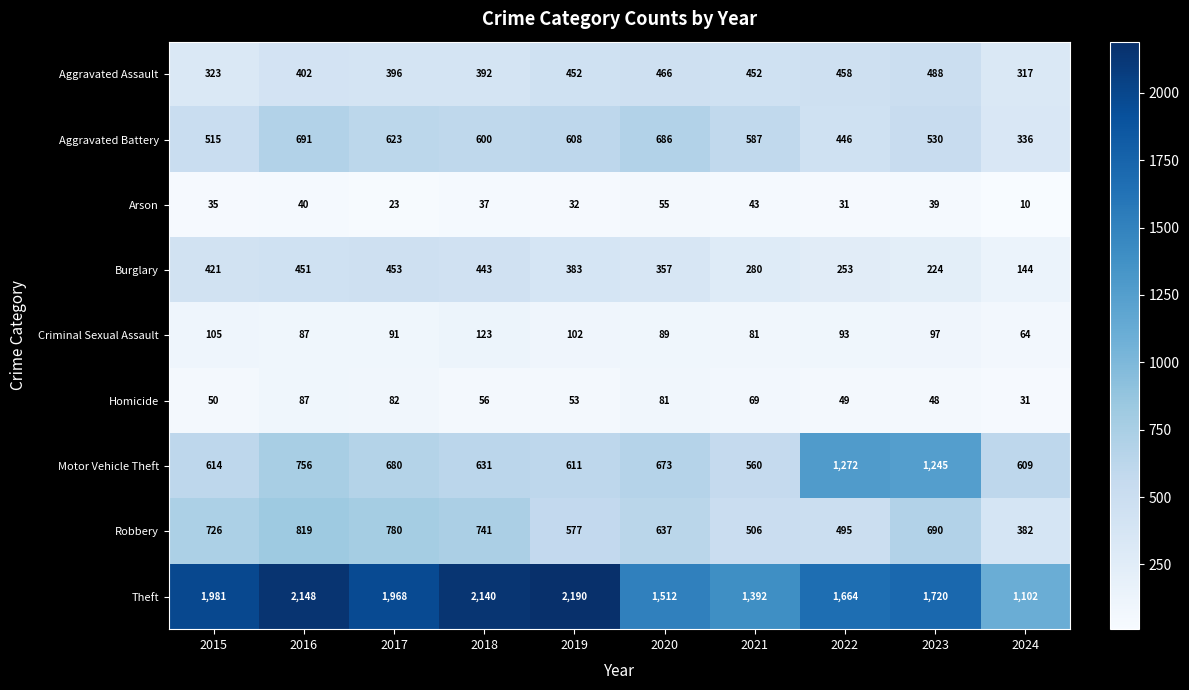

What is the greatest value displayed?

2190